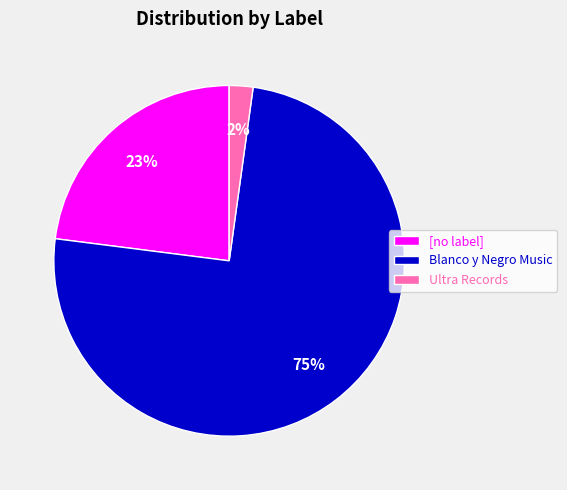

What percentage is the [no label] slice, to the nearest percent?

23%